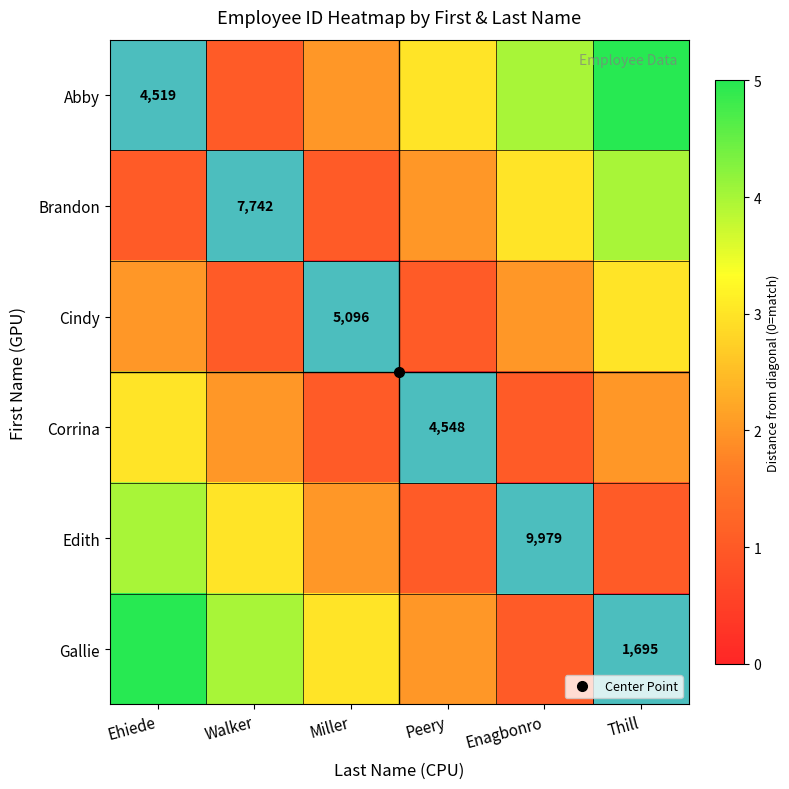

The value of Abby at Peery is 1. True or false?

False